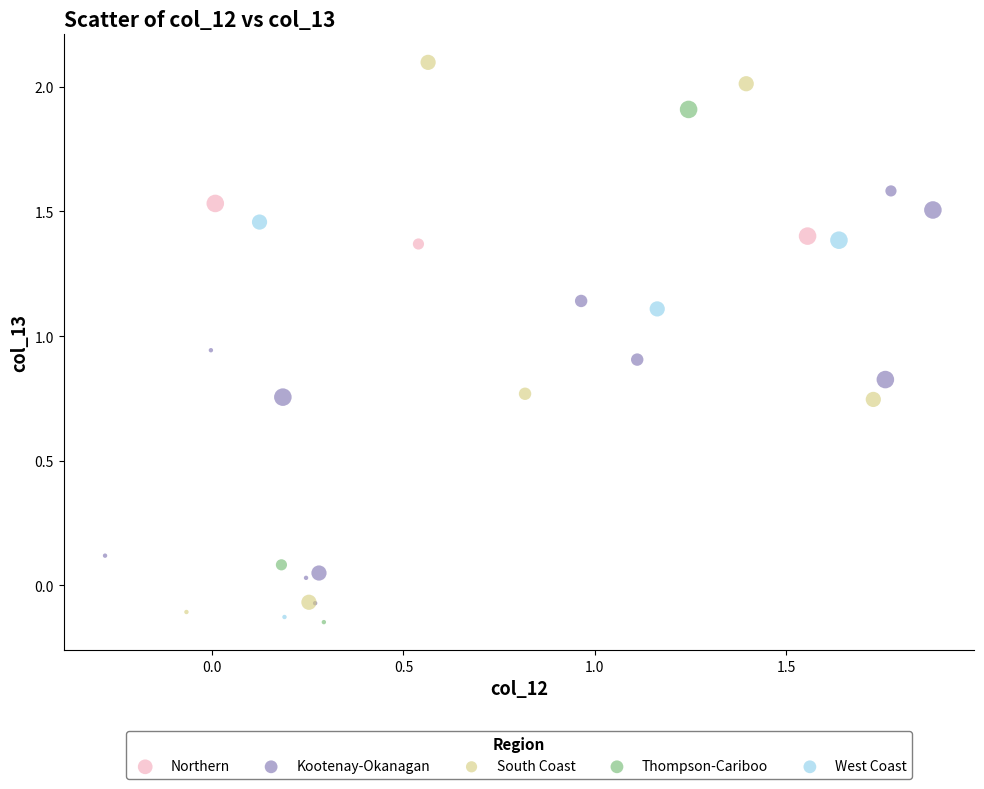

Which series contains the lowest Y value?

Thompson-Cariboo